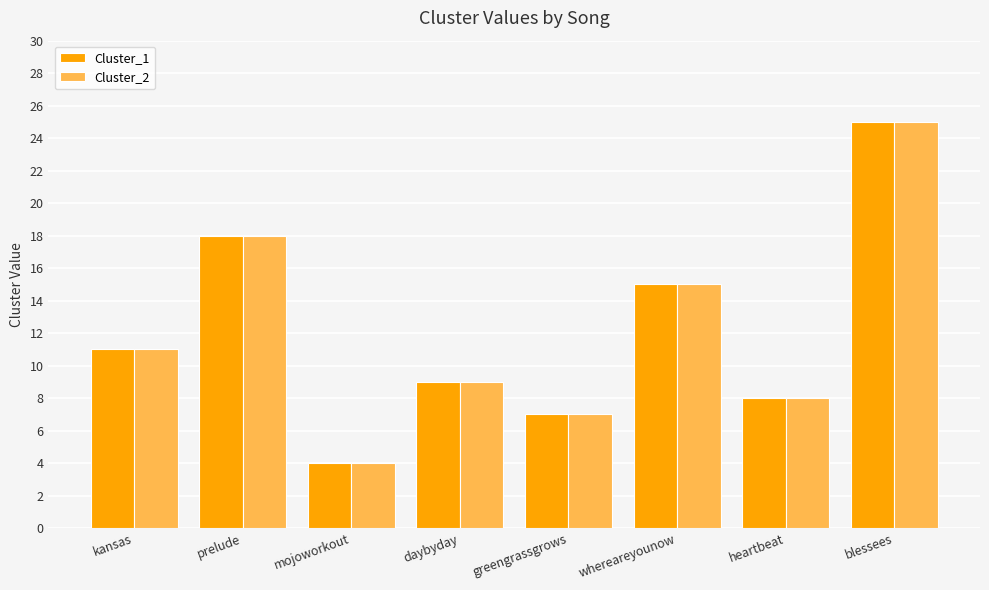

What is the average value of the Cluster_2 series?

12